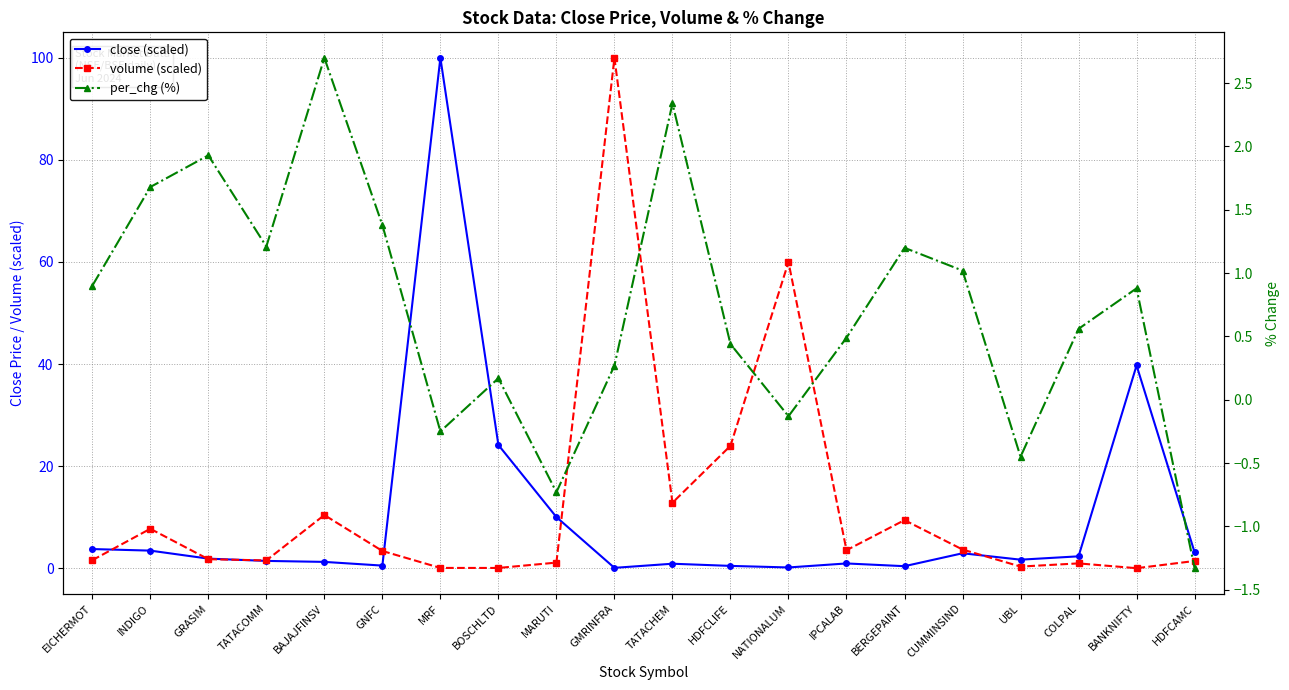

Read the volume (scaled) value at MRF.

0.1